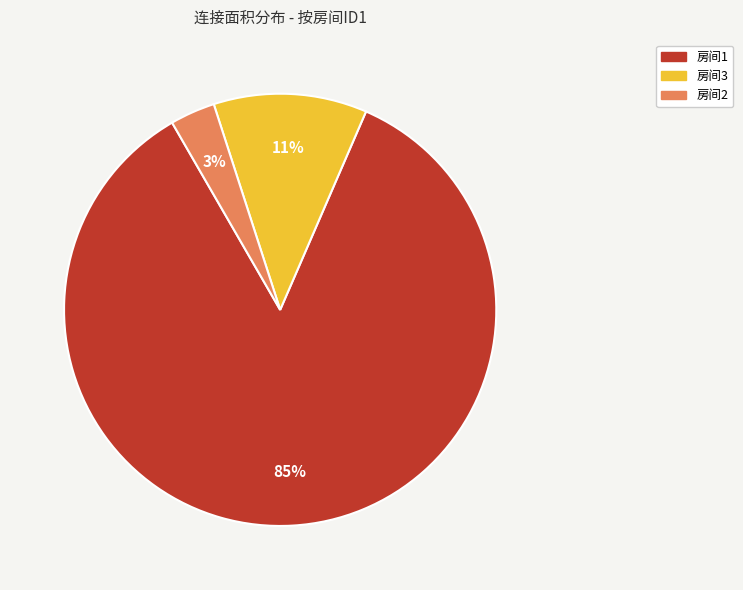

Is 房间2 the majority of the pie?

No